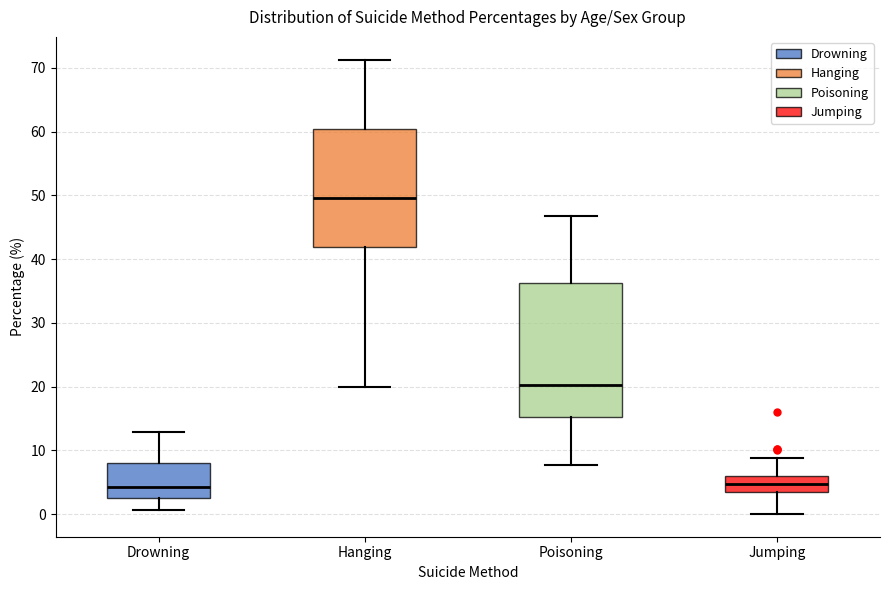

Reading left to right, transcribe this box plot: for each box, give where its median line is, the range the box spans, and where its two whiskers end, as read against the y-axis. The values are not printed on the chart, so give them approximately, as read against the axis.

Drowning: median 4, box 3 to 8, whiskers 1 to 13
Hanging: median 50, box 42 to 60, whiskers 20 to 71
Poisoning: median 20, box 15 to 36, whiskers 8 to 47
Jumping: median 5, box 3 to 6, whiskers 0 to 9